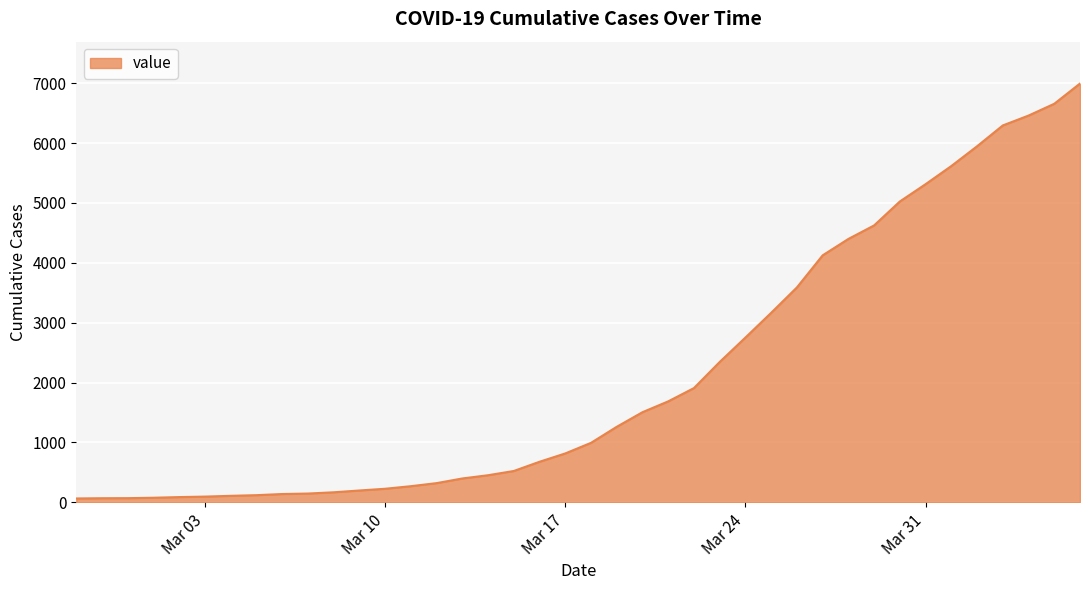

What is the maximum value shown in the chart?

6995